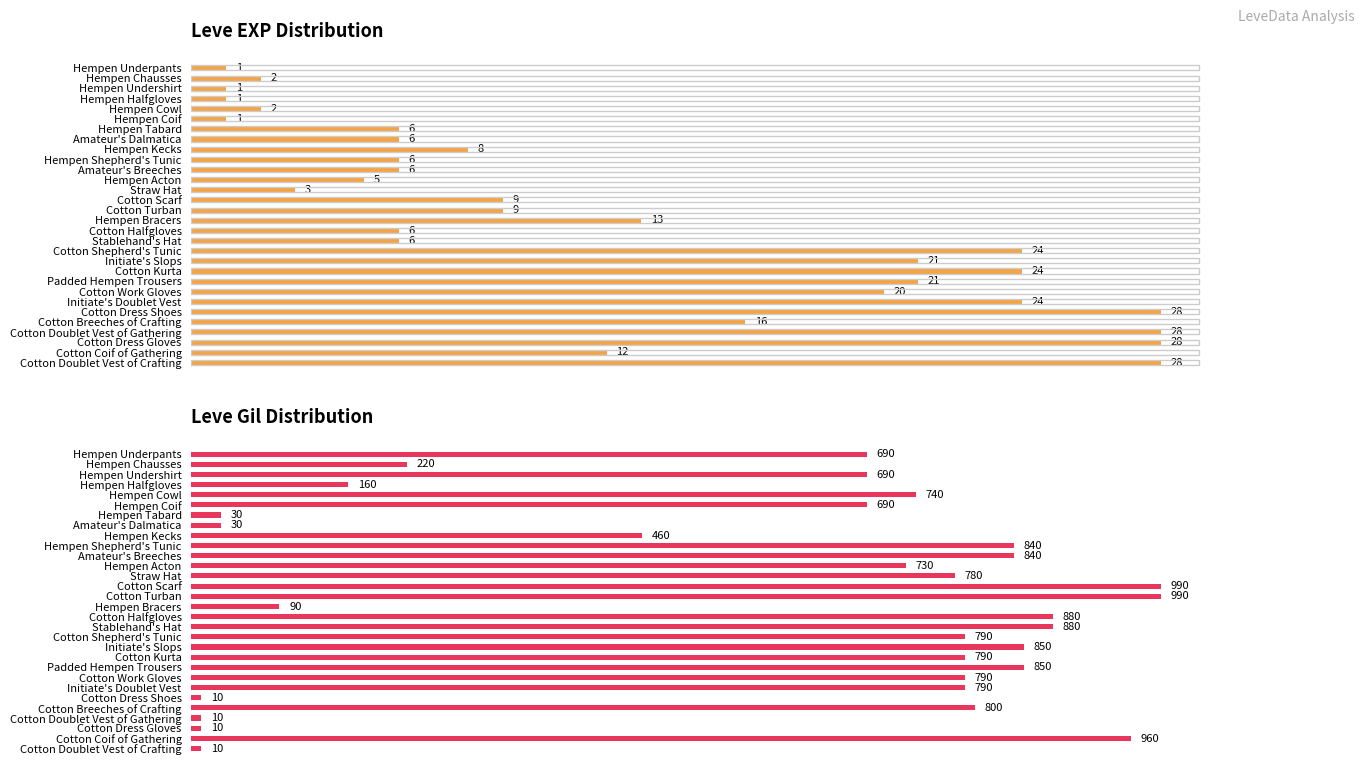

List the series in order of their overall mean, highest first.

Leve Gil, Leve EXP